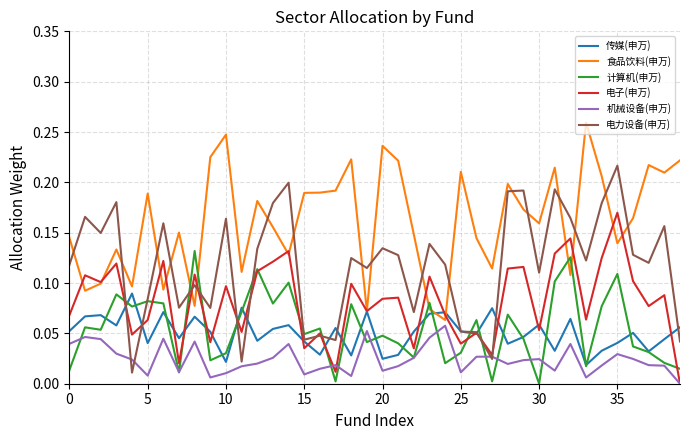

Rank the series by their maximum value, from highest to lowest.

食品饮料(申万), 电力设备(申万), 电子(申万), 计算机(申万), 传媒(申万), 机械设备(申万)